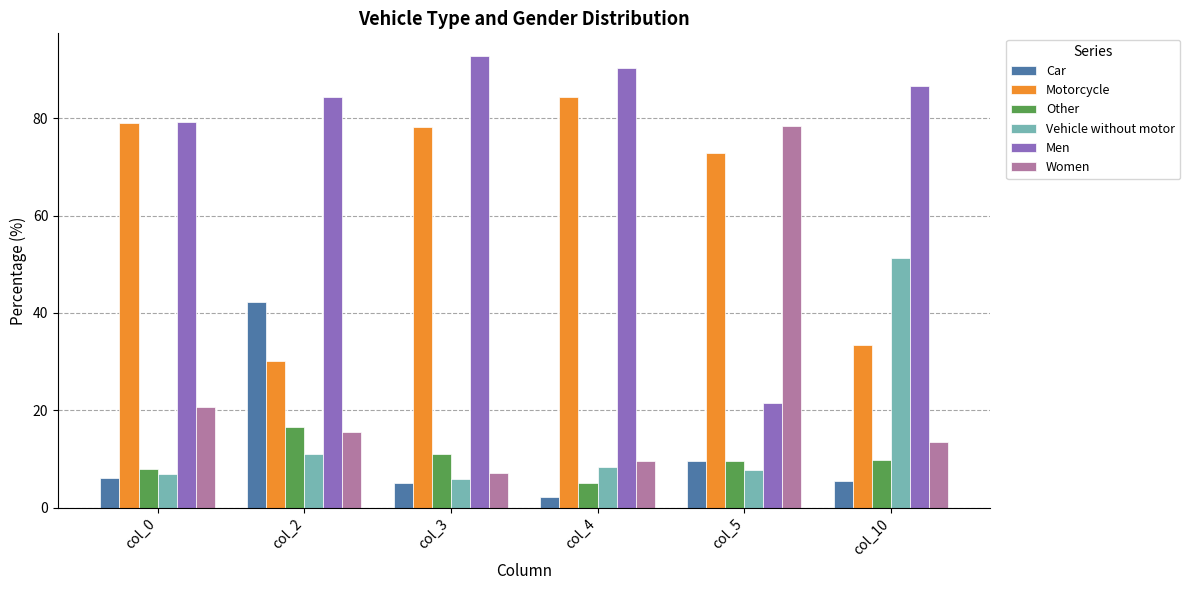

What is the difference between the Men values at col_2 and col_5?

62.8